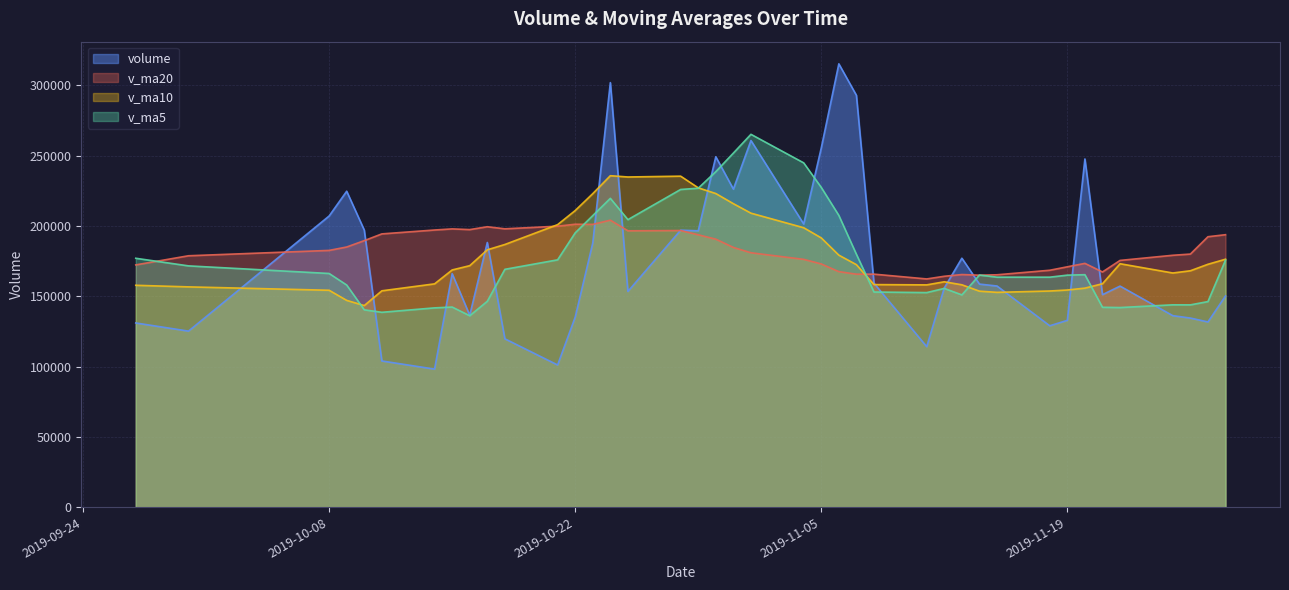

Rank the series by their maximum value, from lowest to highest.

v_ma20, v_ma10, v_ma5, volume